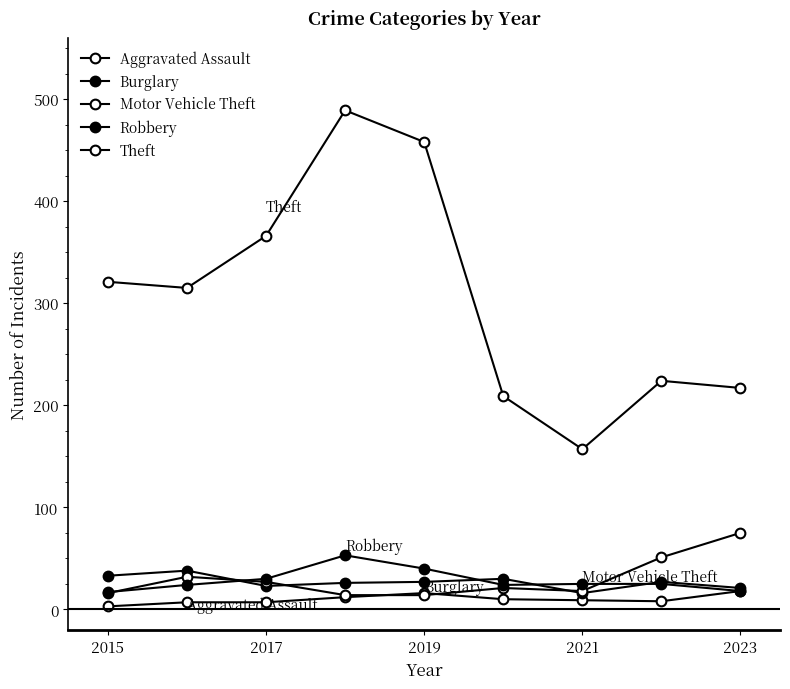

How many categories are shown in the chart?

9